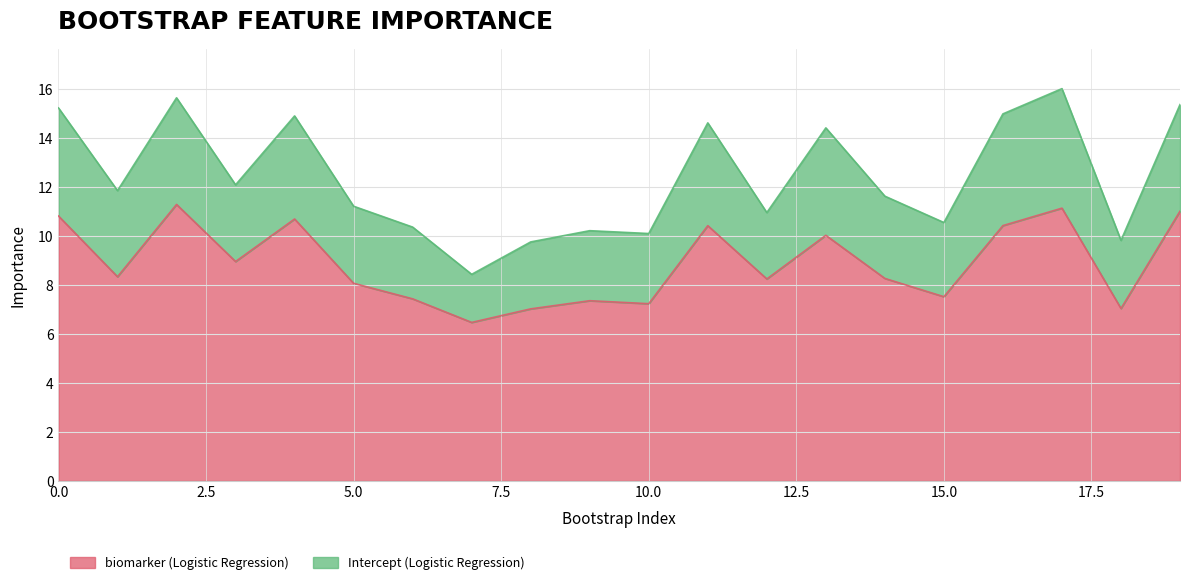

What is the change in value from 1 to 12?

-0.1